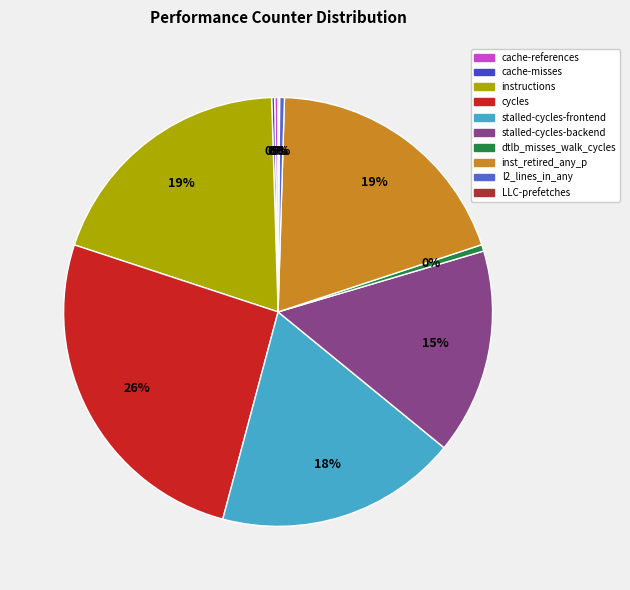

How many slices are in this pie chart?

10